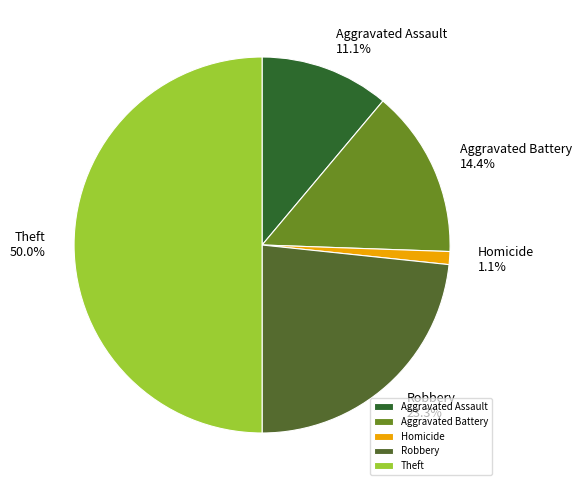

To the nearest percent, what is the difference between the Aggravated Battery and Theft slice percentages?

36%